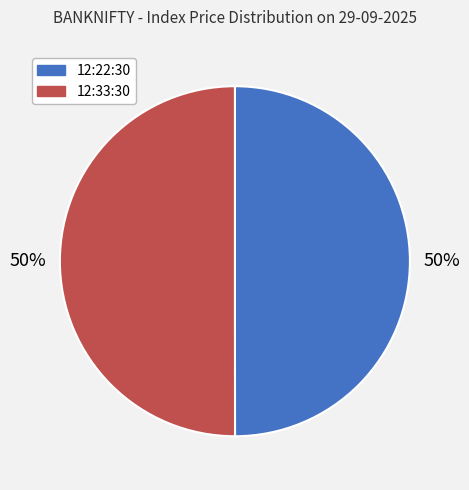

To the nearest percent, what is the average slice percentage?

50%